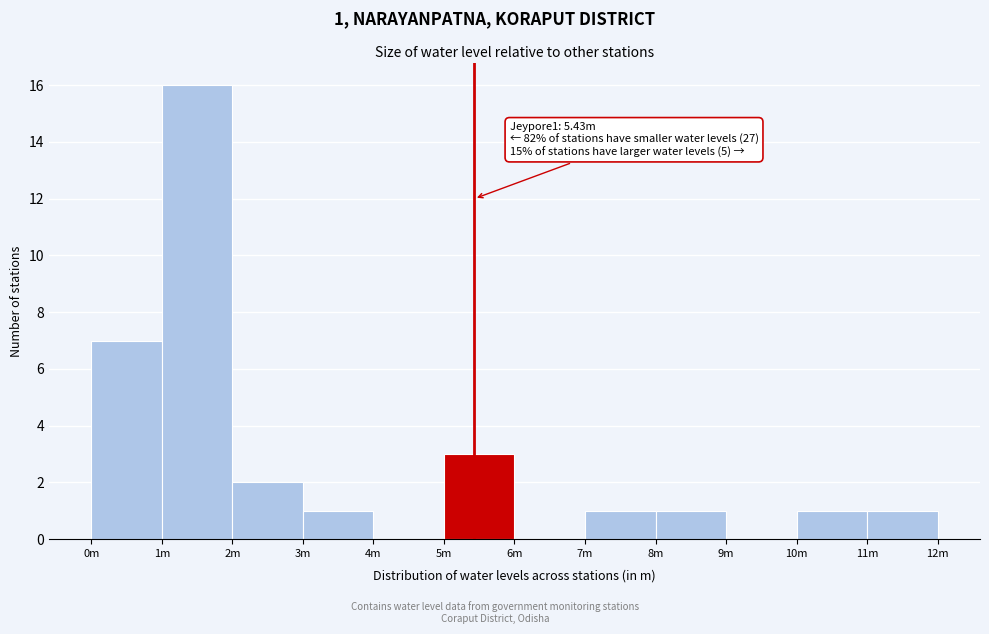

Reading left to right, what are all the values shown in this chart?

0m=7	1m=16	2m=2	3m=1	4m=0	5m=3	6m=0	7m=1	8m=1	9m=0	10m=1	11m=1